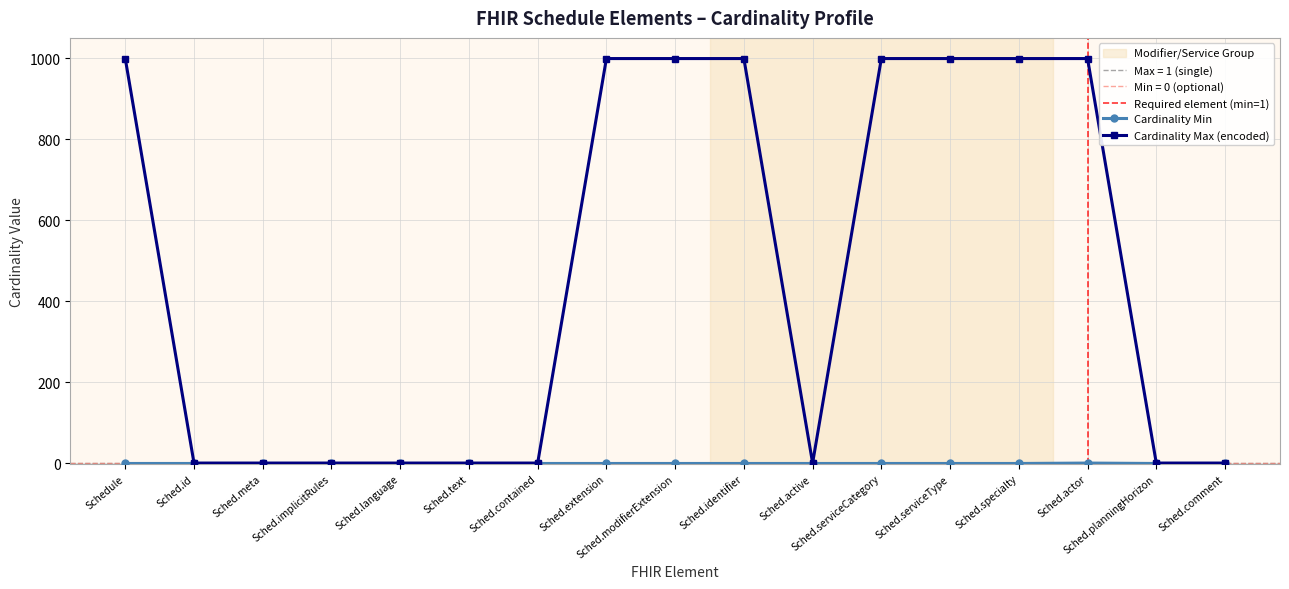

What value does the Cardinality Max (encoded) series have at Sched.identifier?

999